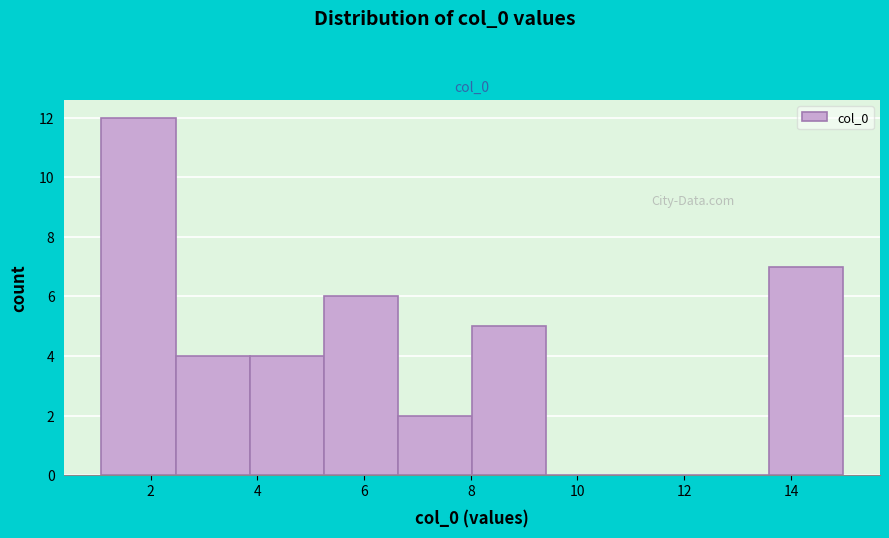

Reading left to right, list every bar in this chart as the range it spans on the x-axis followed by its height. Neither the bar edges nor the heights are printed on the chart, so give them approximately, as read against the axes.

1.0 to 2.4: 12
2.4 to 3.8: 4
3.8 to 5.2: 4
5.2 to 6.6: 6
6.6 to 8.0: 2
8.0 to 9.4: 5
9.4 to 10.8: 0
10.8 to 12.2: 0
12.2 to 13.6: 0
13.6 to 15.0: 7